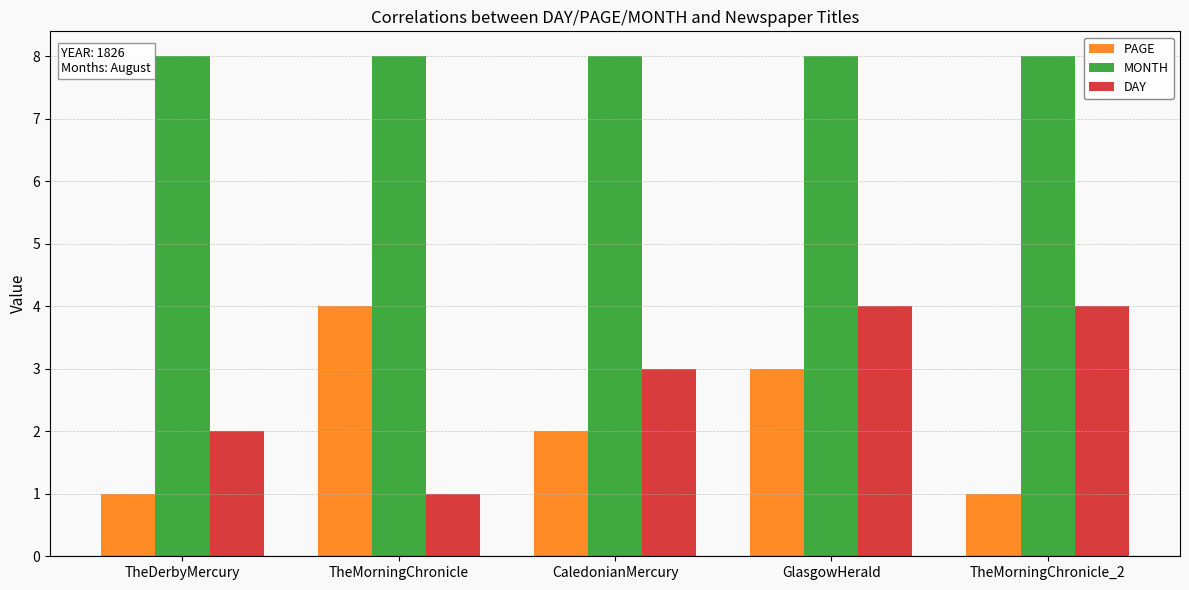

At TheMorningChronicle_2, list the series in order from largest to smallest.

MONTH, DAY, PAGE